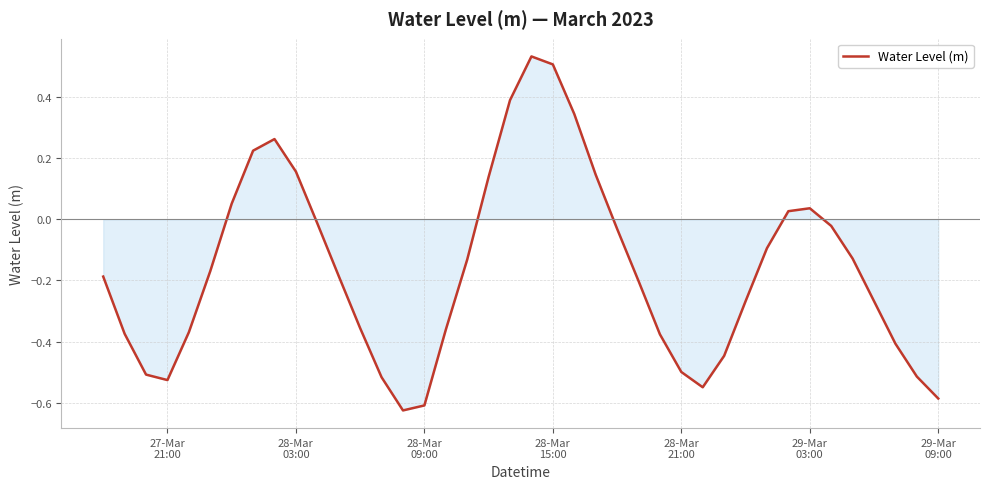

Does the chart have visible grid lines?

Yes